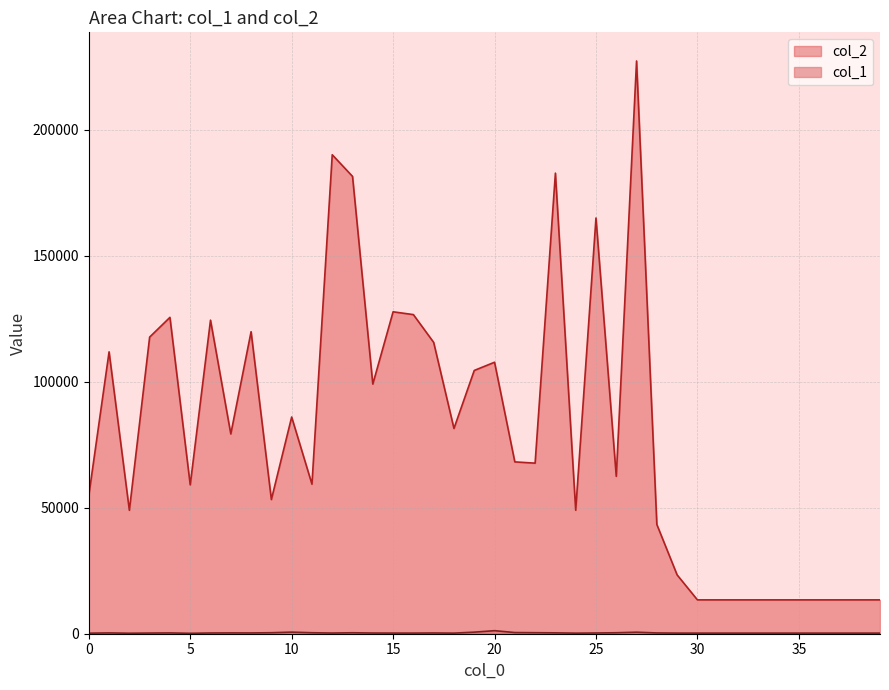

Reading right to left, extract all data points from this chart.

col_1: 39=240	38=240	37=240	36=240	35=240	34=240	33=240	32=240	31=240	30=240	29=244	28=309	27=599	26=388	25=288	24=228	23=345	22=406	21=462	20=1209	19=624	18=236	17=297	16=248	15=252	14=274	13=382	12=267	11=390	10=631	9=397	8=310	7=324	6=289	5=165	4=315	3=265	2=194	1=320	0=215
col_2: 39=13440	38=13440	37=13440	36=13440	35=13440	34=13440	33=13440	32=13440	31=13440	30=13440	29=23350	28=43378	27=227397	26=62488	25=165055	24=49032	23=182866	22=67722	21=68221	20=107787	19=104524	18=81497	17=115660	16=126695	15=127812	14=99114	13=181571	12=190165	11=59379	10=86031	9=53272	8=119905	7=79314	6=124491	5=59106	4=125602	3=117766	2=49006	1=111914	0=54842